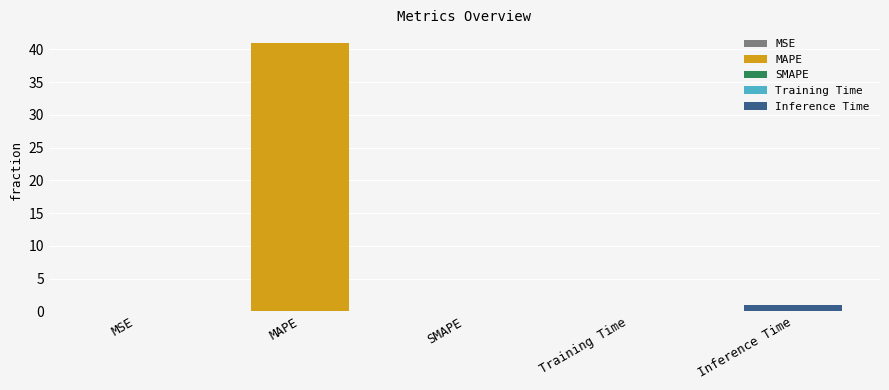

Reading right to left, transcribe all the data shown in this chart.

Inference Time=1.0	Training Time=0.1	SMAPE=0.0	MAPE=41.0	MSE=0.0